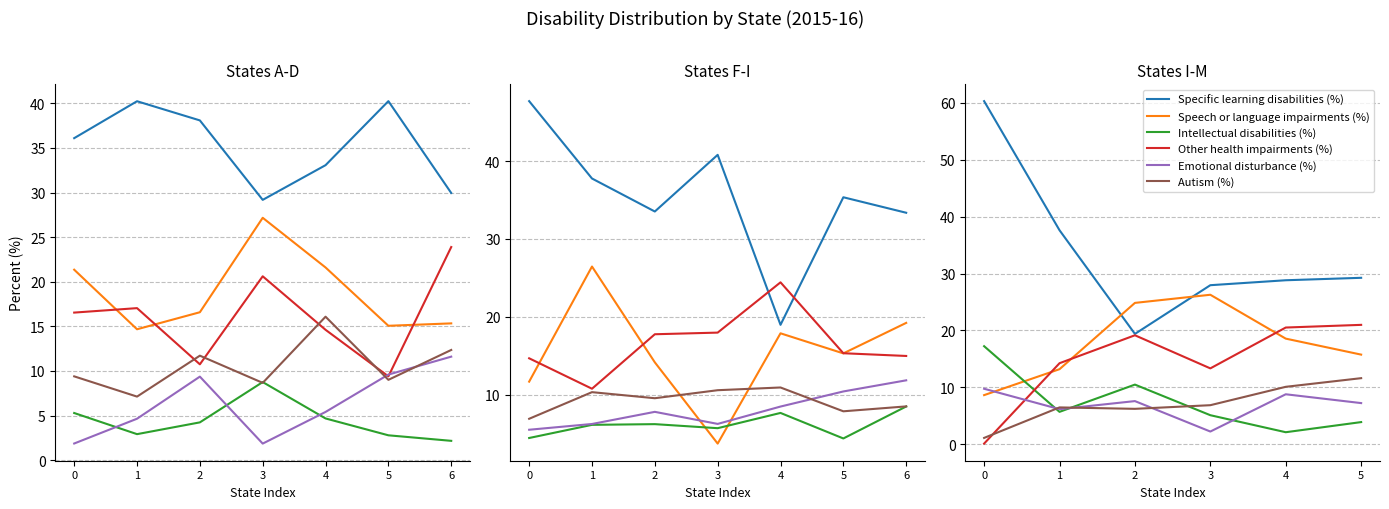

At how many categories does at least one series exceed 46?

1